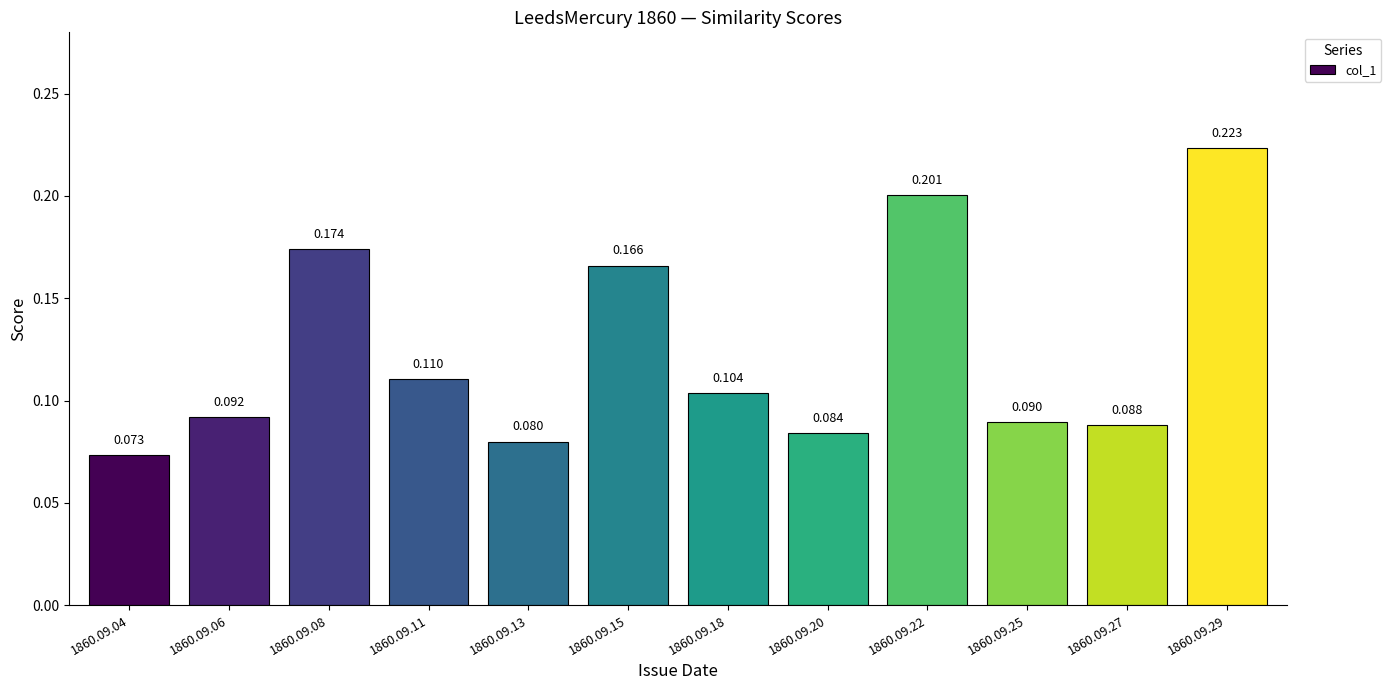

Rank the categories by value from highest to lowest.

1860.09.29, 1860.09.22, 1860.09.08, 1860.09.15, 1860.09.11, 1860.09.18, 1860.09.06, 1860.09.25, 1860.09.27, 1860.09.20, 1860.09.13, 1860.09.04